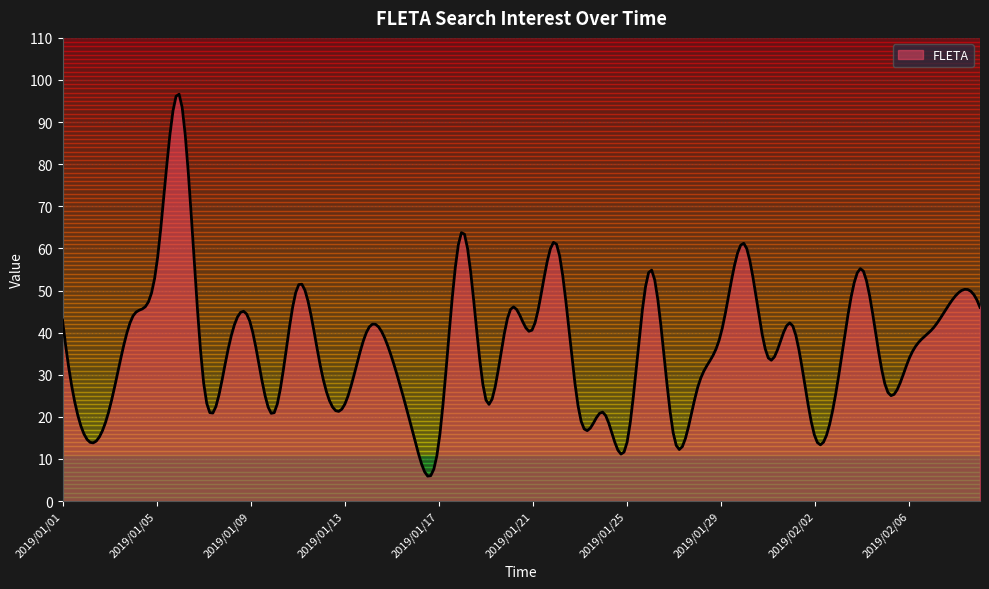

How many lines are shown in the chart?

1